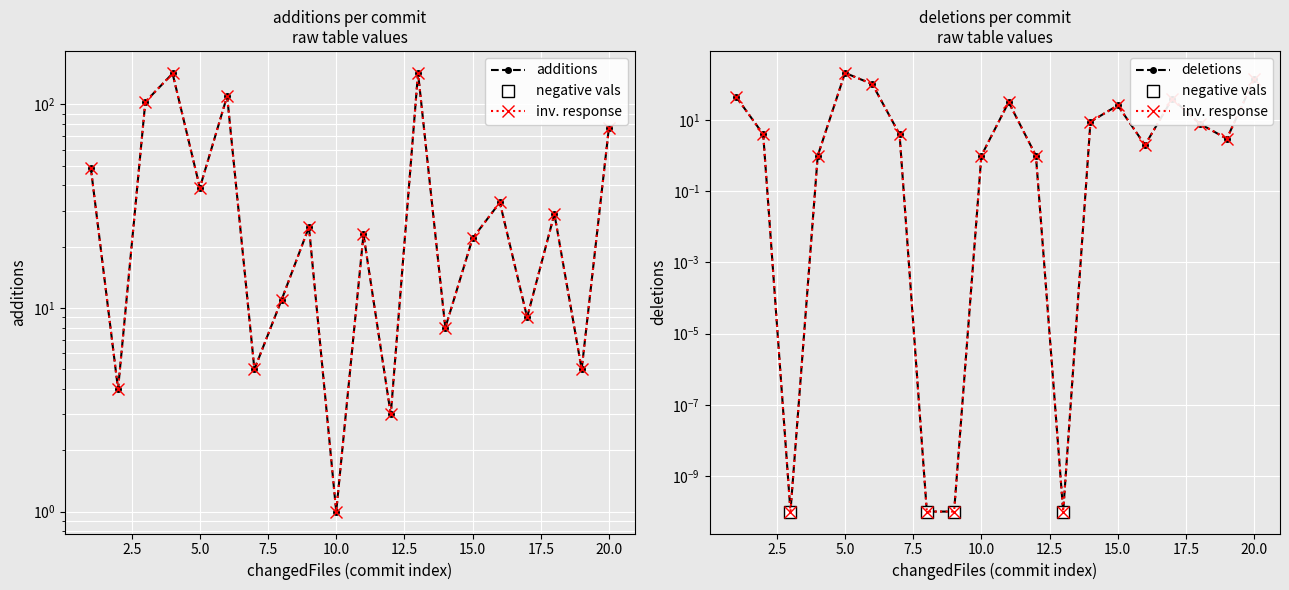

True or false: additions has more than 1 points higher than both neighbors.

True